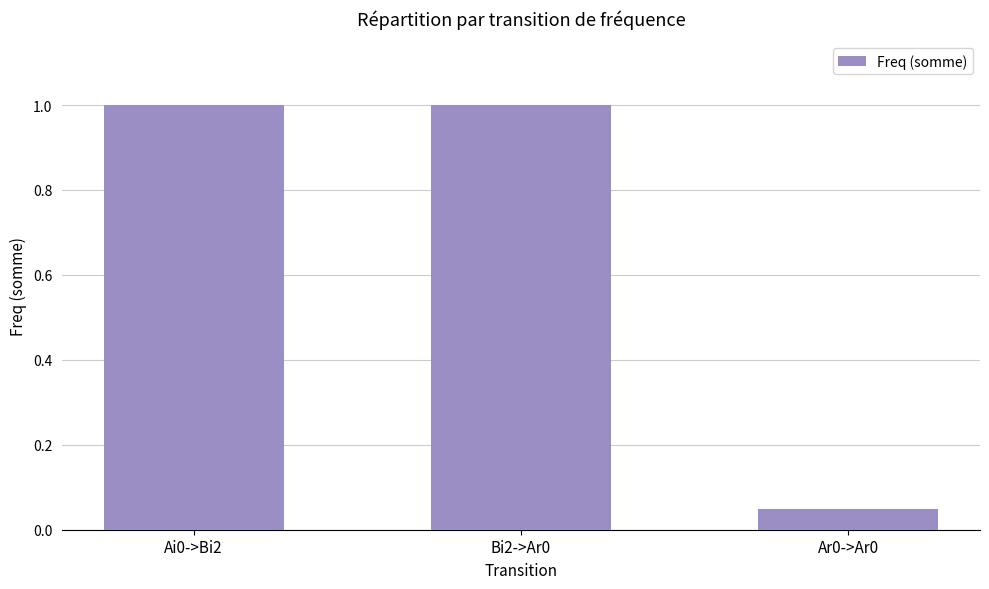

What position from the left is Ar0->Ar0?

3